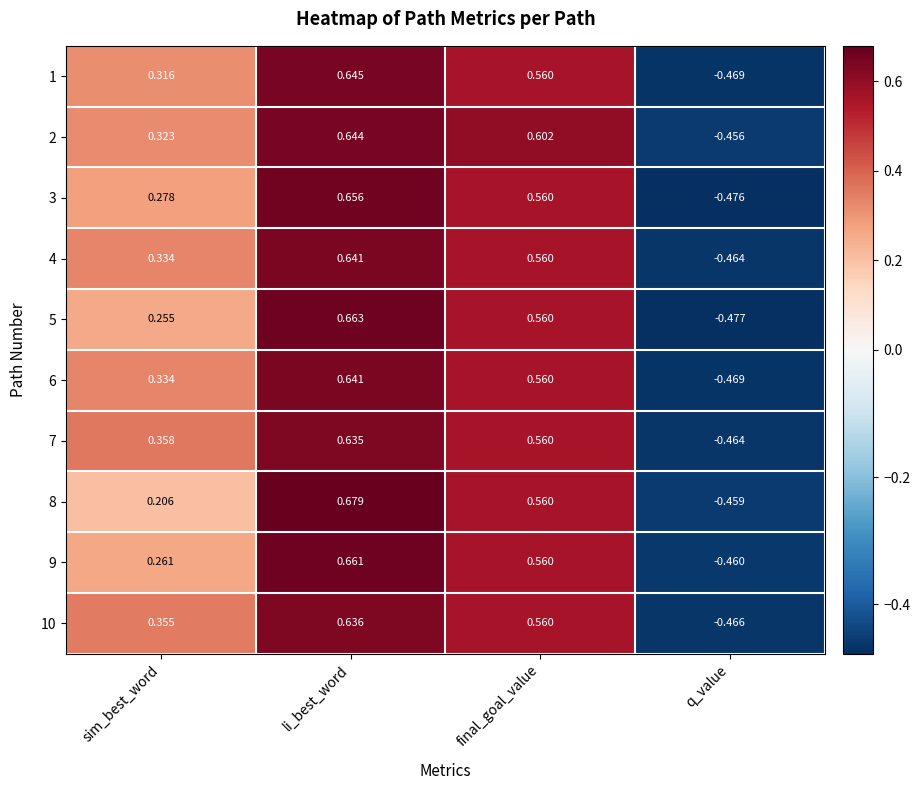

Where is 7 nearest to the value 0?

sim_best_word